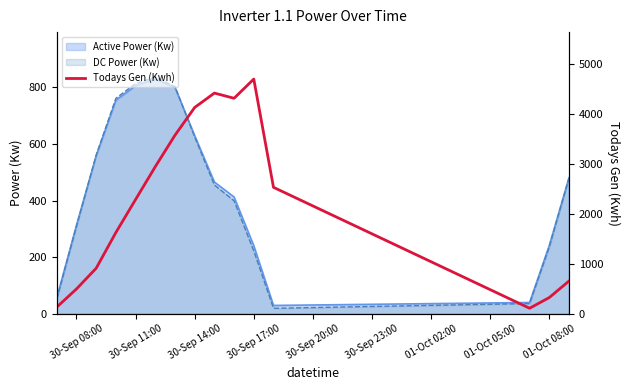

The value of DC Power (Kw) at 30-Sep 11:00 is 812.9. True or false?

True